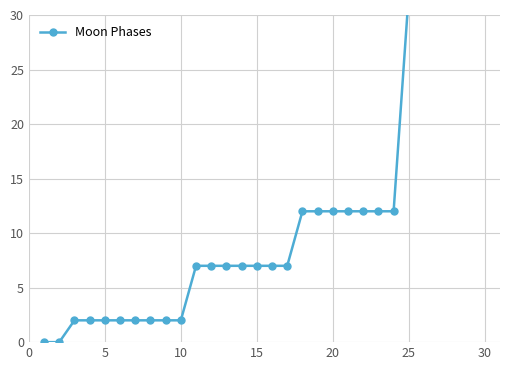

Is it true that the value at 15 is 7?

True